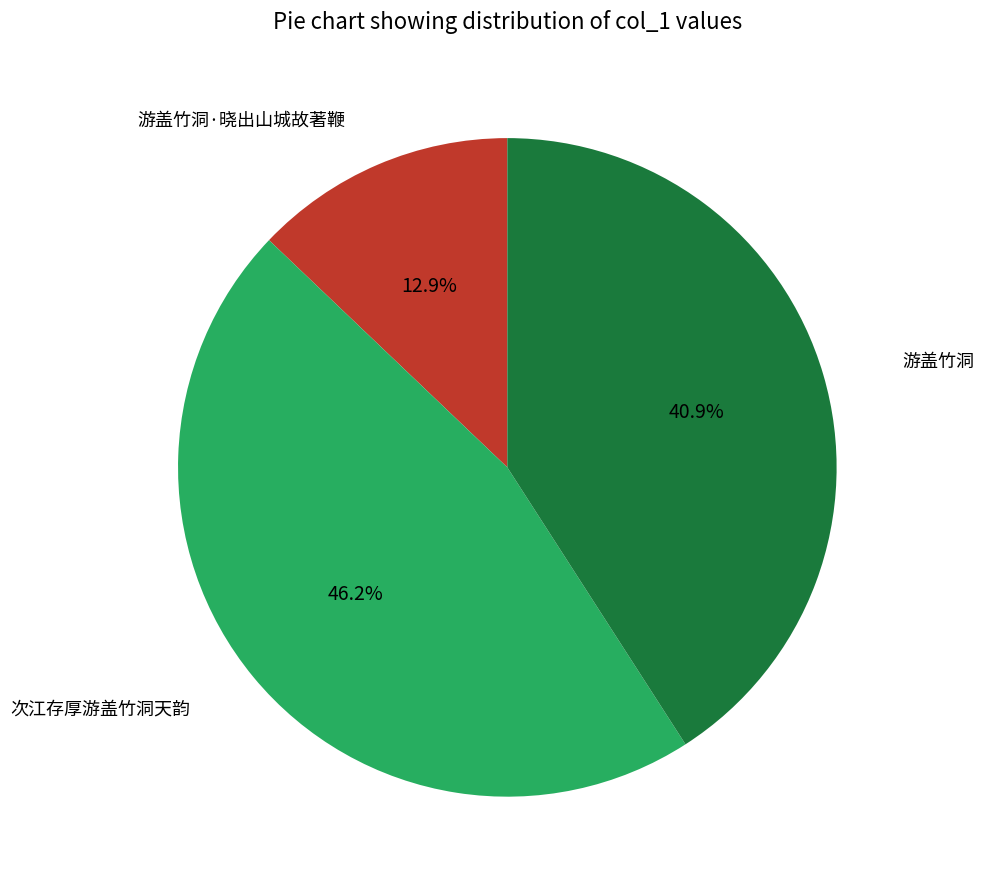

Does any single category account for the majority?

No